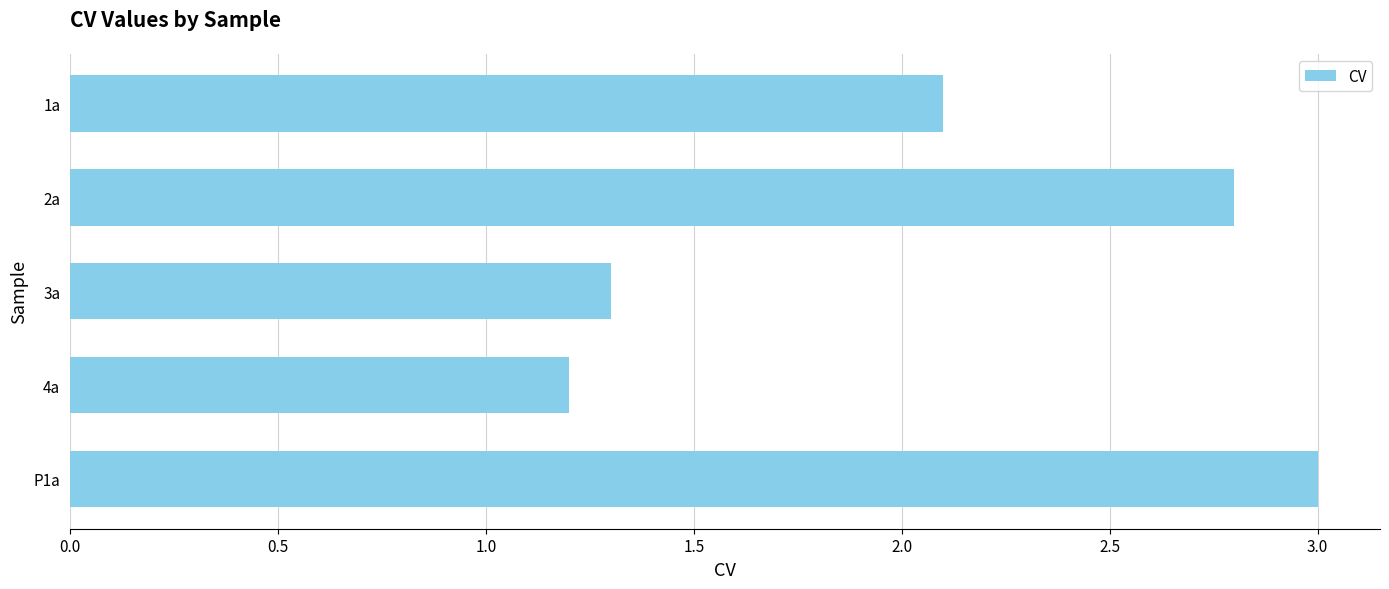

Approximately how many times larger is the value at 4a compared to 1a?

0.6